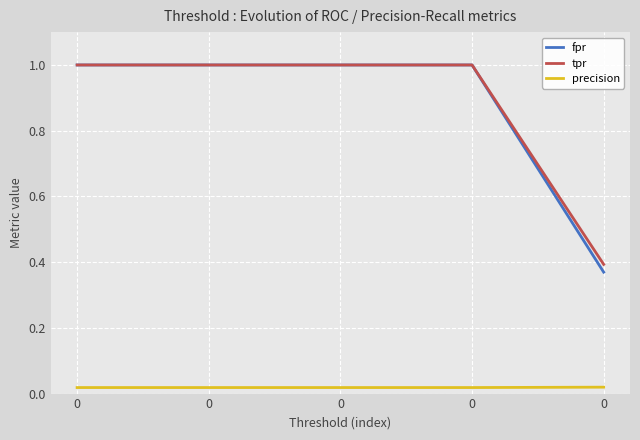

What are all the series names shown in the legend?

fpr, tpr, precision